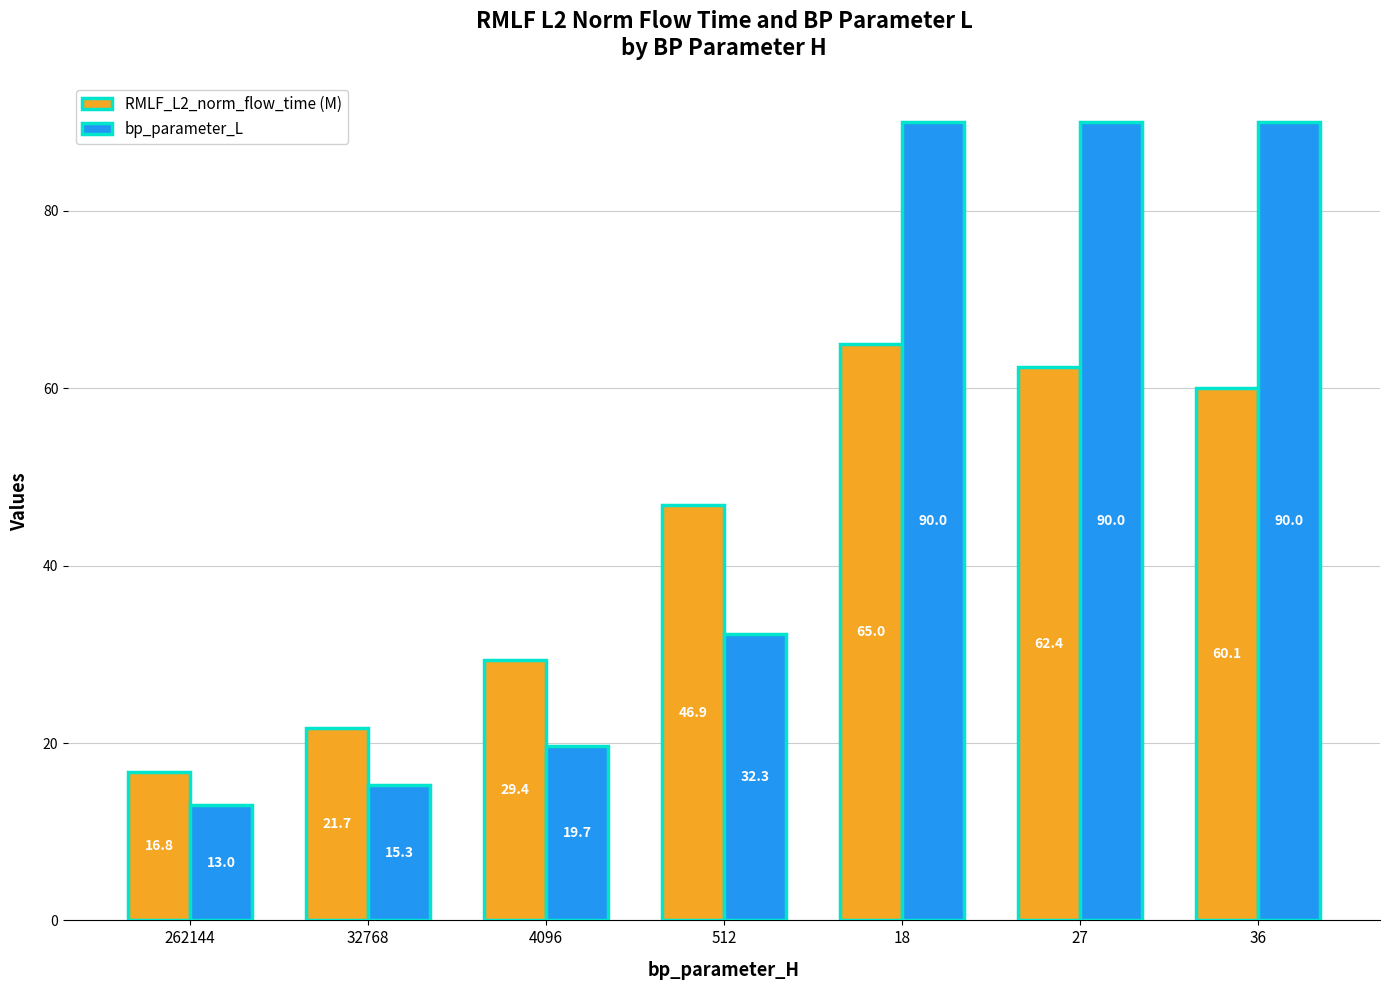

Which series has the widest spread of values?

bp_parameter_L